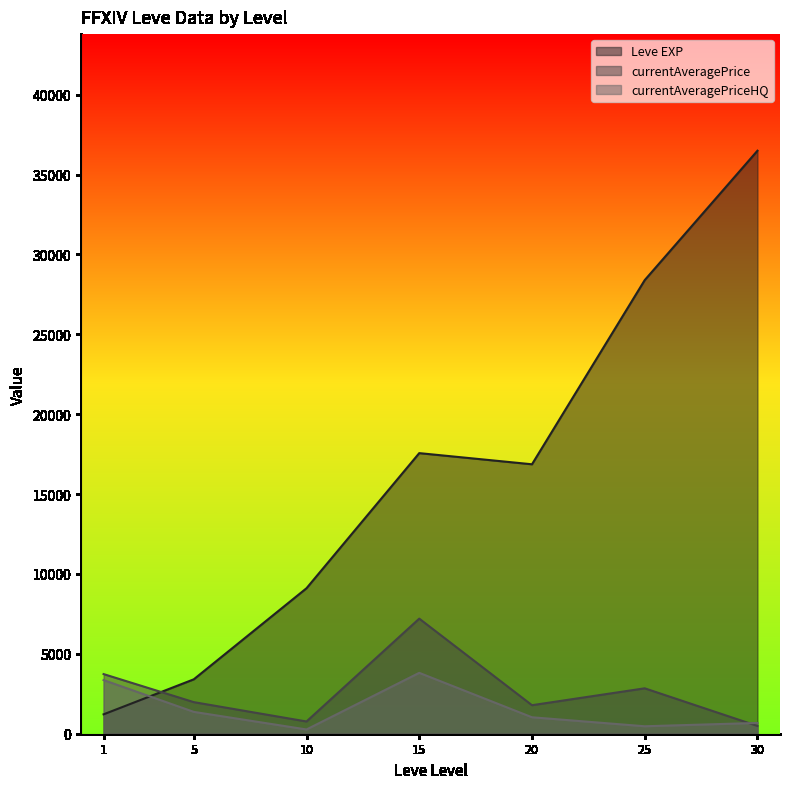

The value of currentAveragePrice at 1 is 150.5. True or false?

False